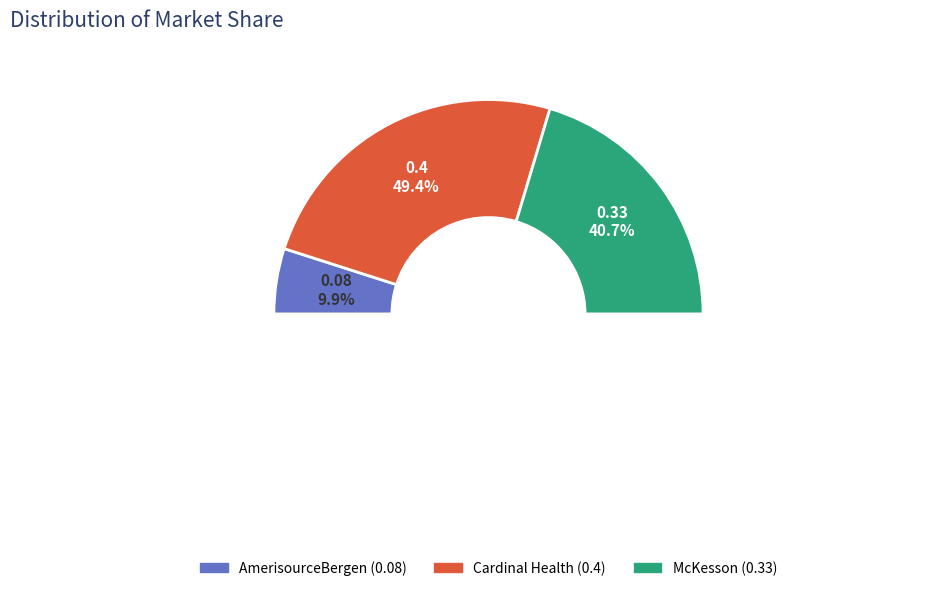

What portion of the pie excludes Cardinal Health?

50.6%